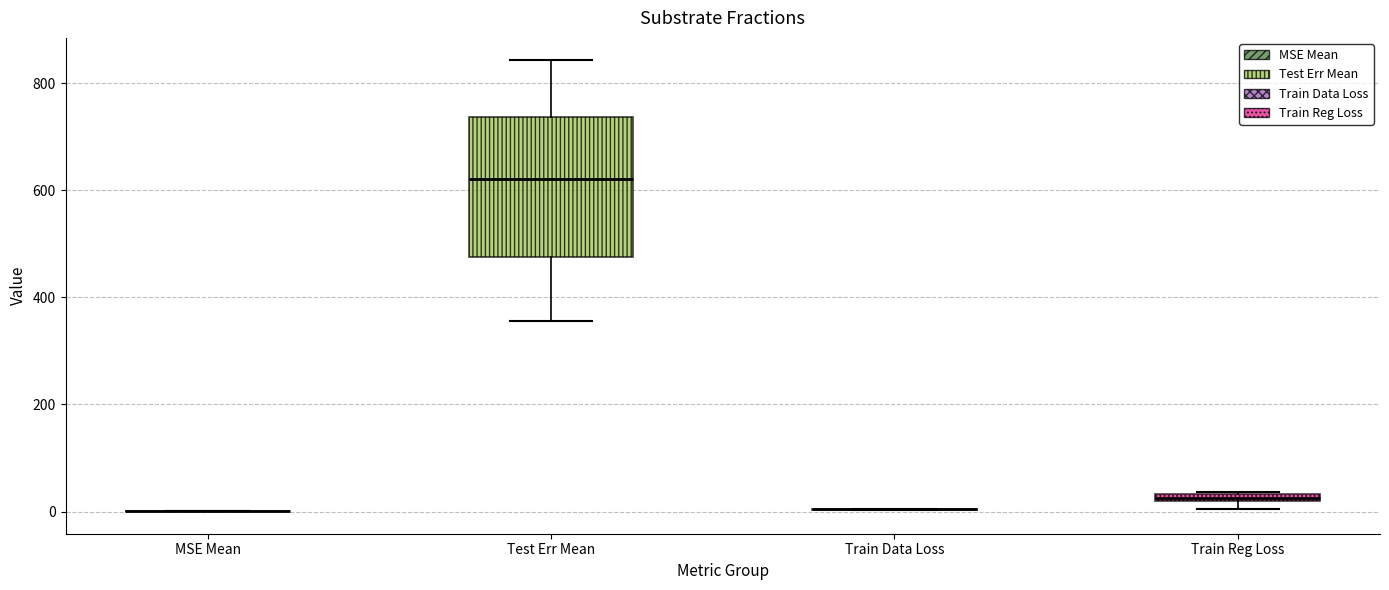

Where does the median line of the box for Test Err Mean sit on the y-axis? The values are not printed on the chart, so give them approximately, as read against the axis.

620